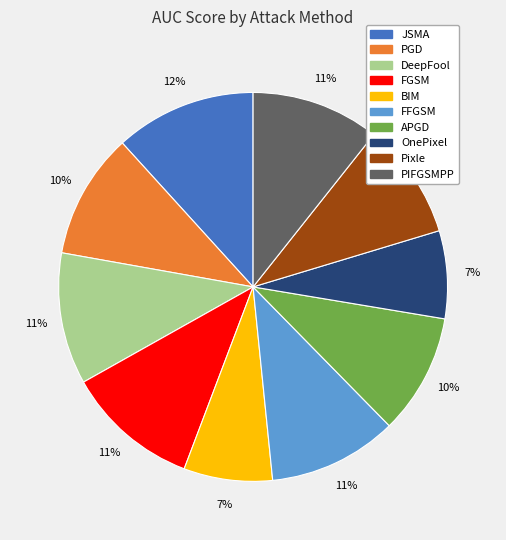

The BIM slice represents 7% of the pie. True or false?

True